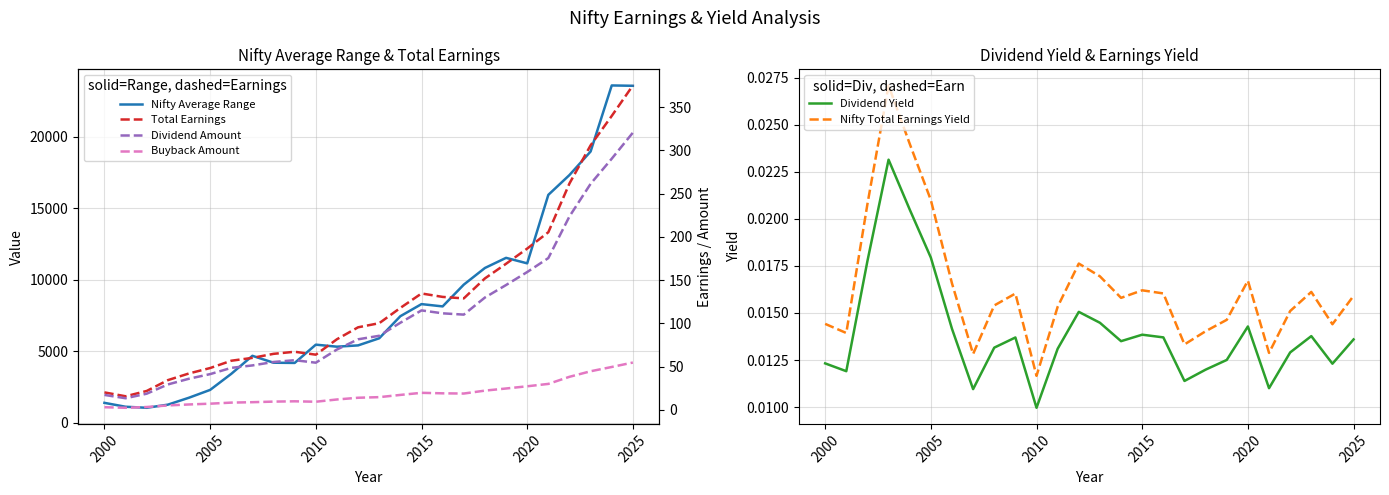

How many values in the Dividend Amount series exceed 85?

13